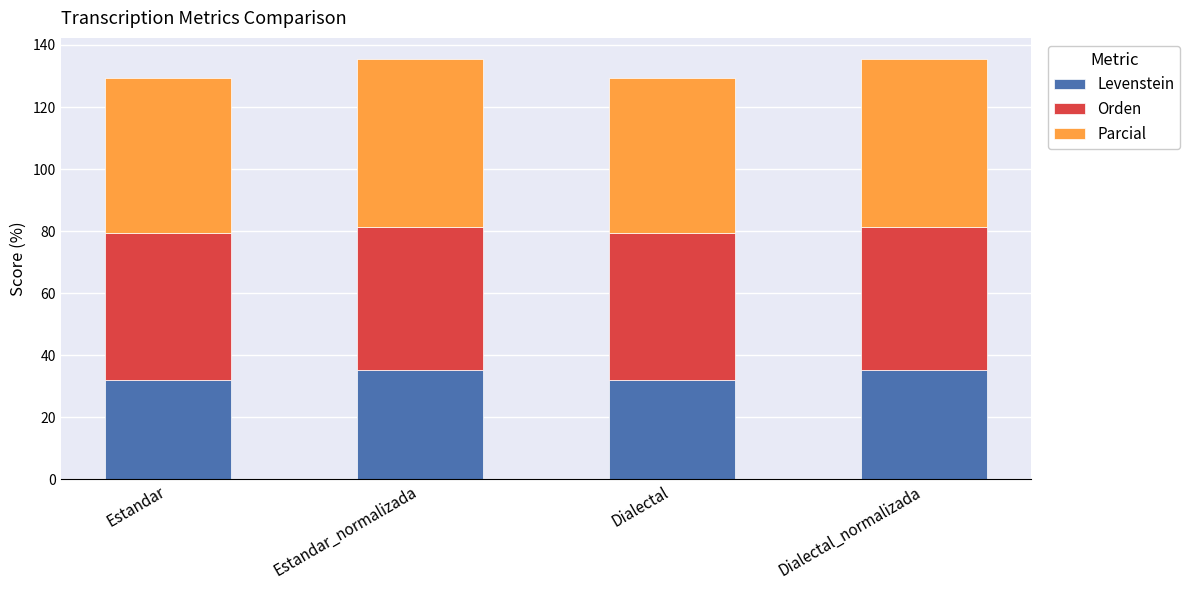

The Levenstein series shows 51.8 at Dialectal_normalizada. True or false?

False